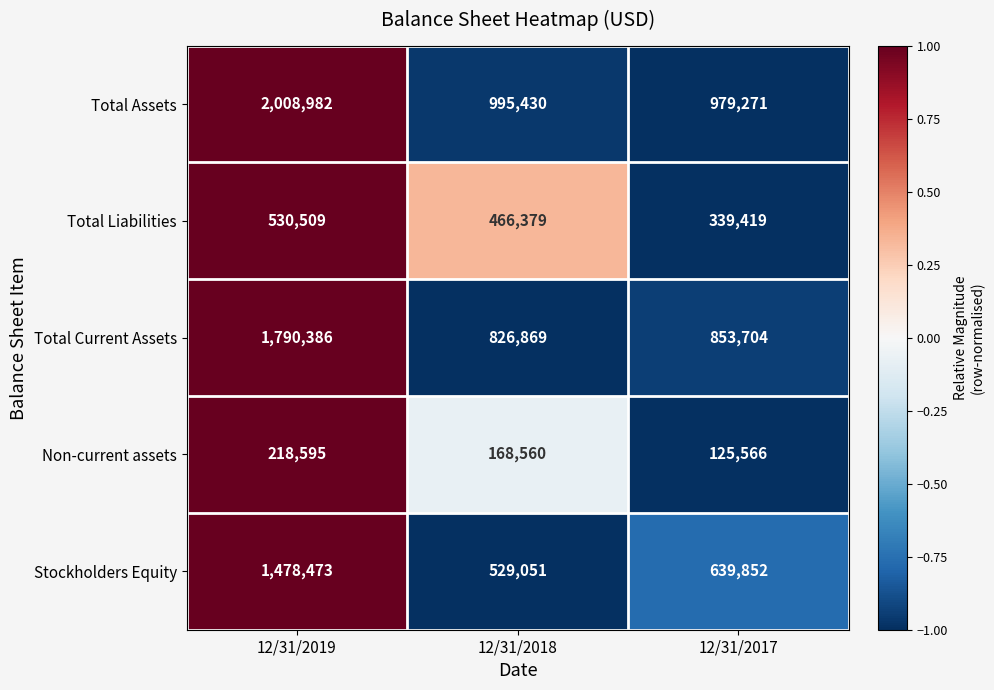

List the labels in order of Stockholders Equity value, smallest first.

12/31/2018, 12/31/2017, 12/31/2019